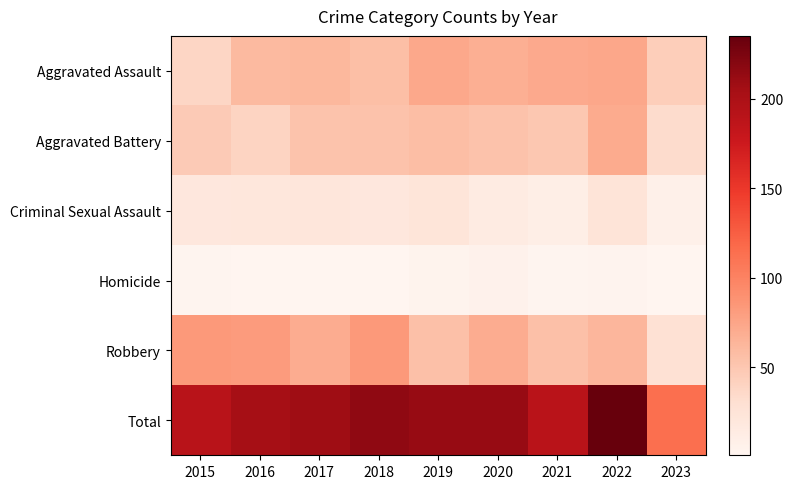

What is the minimum value shown in the chart?

1